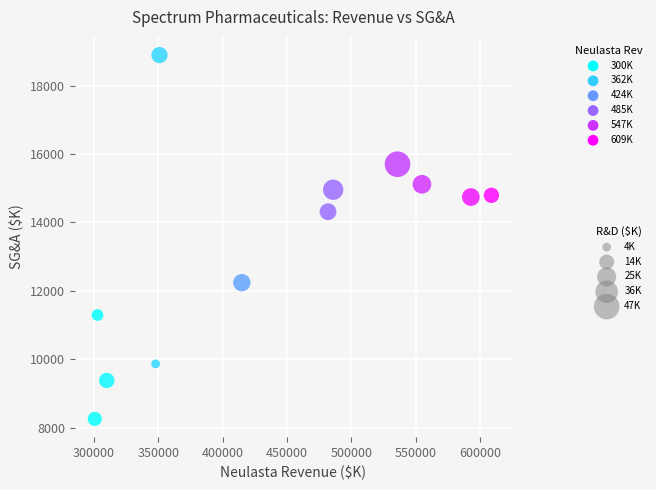

What is the range of Y values (max minus min)?

10628